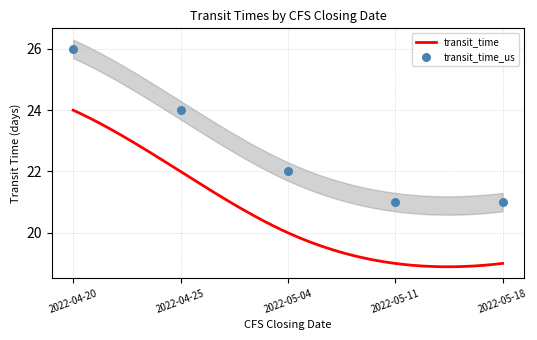

What is the ratio of the value at 2022-05-04 to the value at 2022-04-20?

0.8